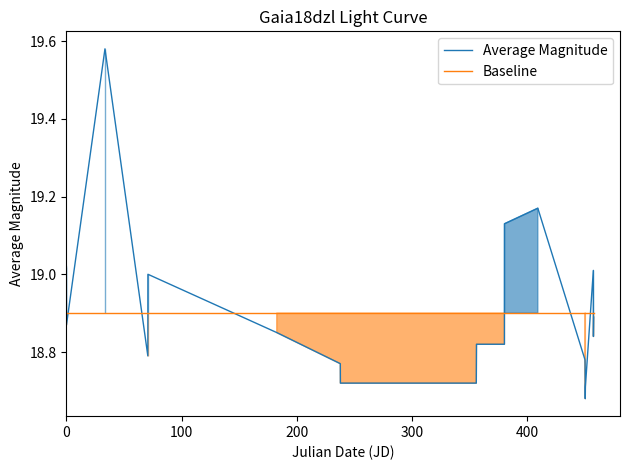

True or false: Average Magnitude and Baseline cross at least once.

True